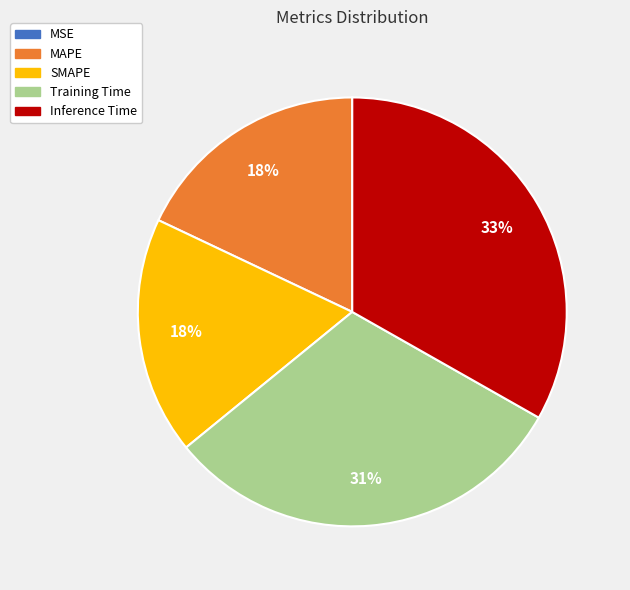

Combined, do MAPE and Inference Time account for over 50%?

Yes